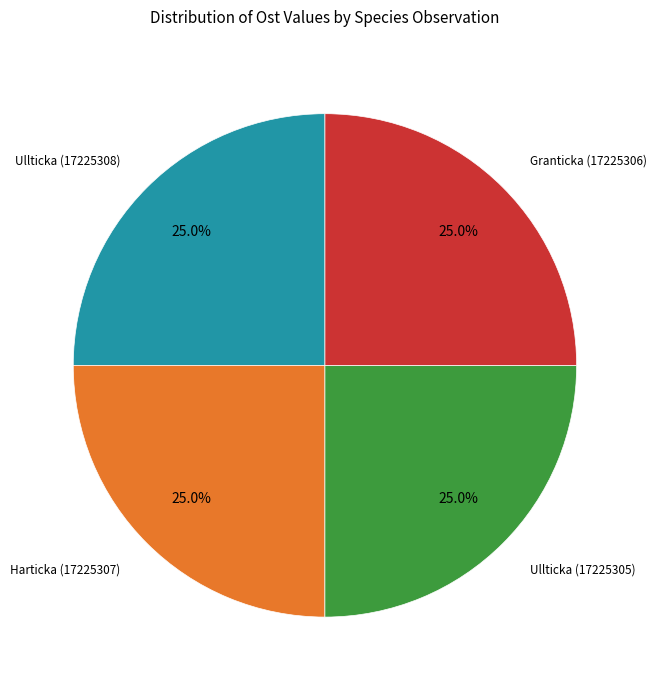

Does any single category account for the majority?

No